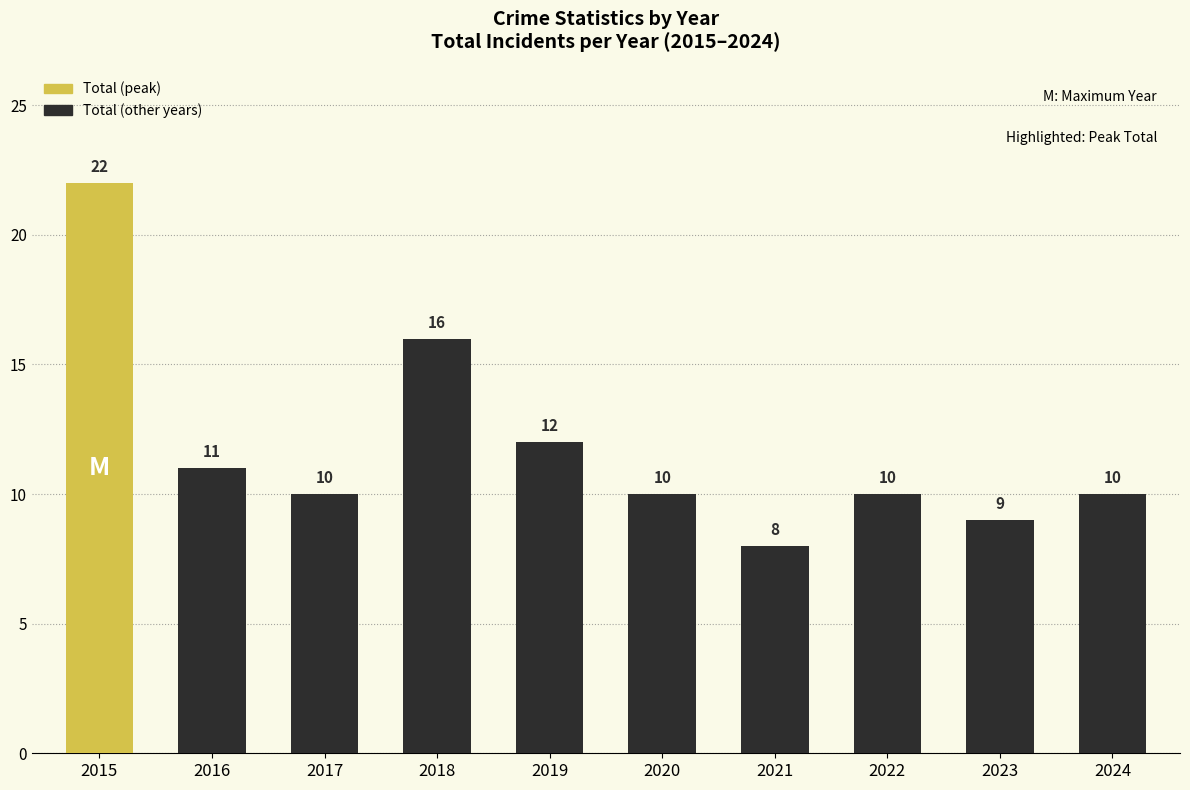

Reading left to right, list all the values displayed in this chart.

22	11	10	16	12	10	8	10	9	10